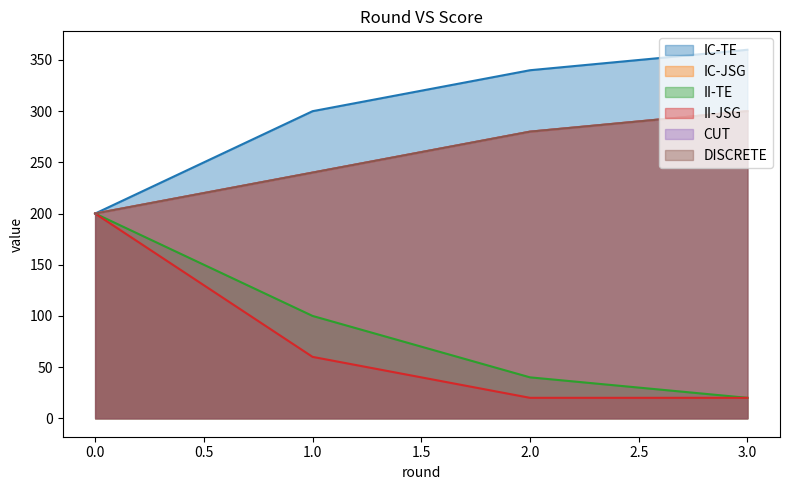

Reading right to left, transcribe all the data shown in this chart.

IC-TE: 3=360	2=340	1=300	0=200
IC-JSG: 3=300	2=280	1=240	0=200
II-TE: 3=20	2=40	1=100	0=200
II-JSG: 3=20	2=20	1=60	0=200
CUT: 3=300	2=280	1=240	0=200
DISCRETE: 3=300	2=280	1=240	0=200